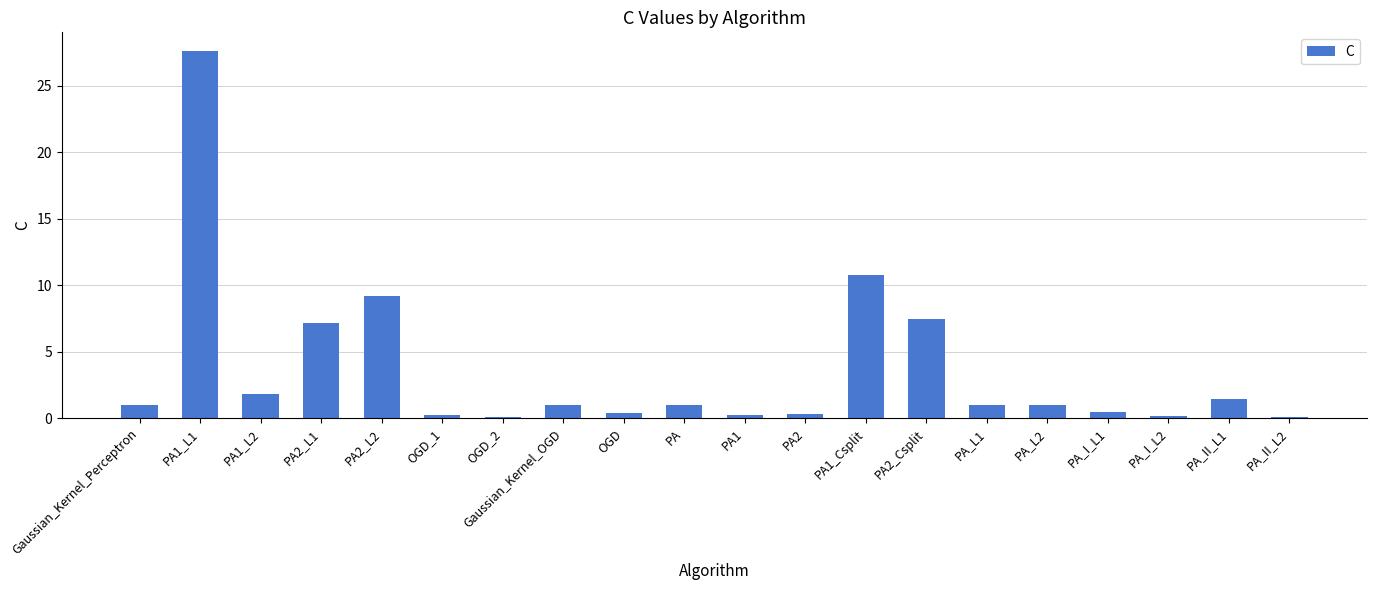

Which category has the highest value across all series?

PA1_L1